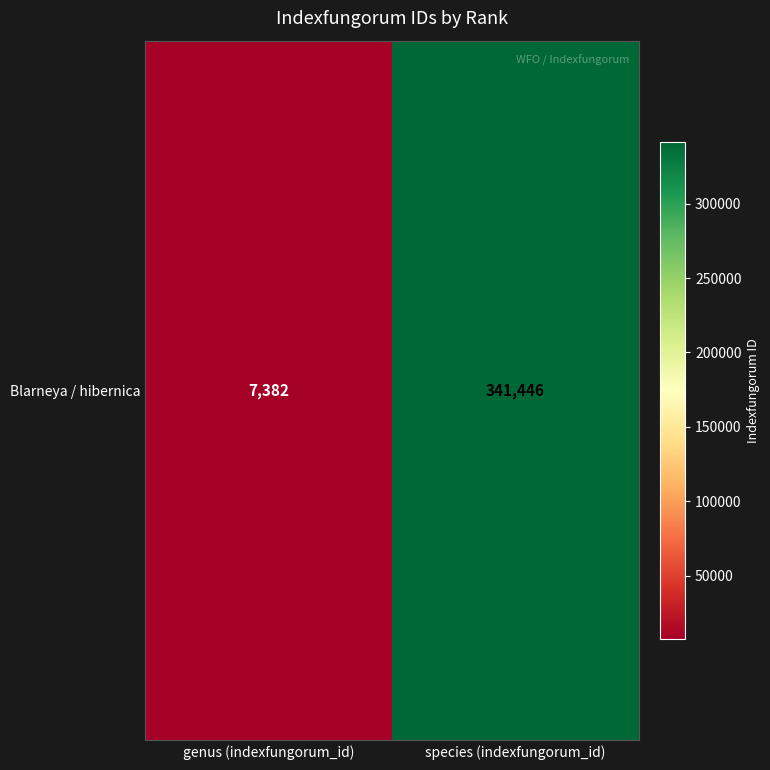

What is the difference between the values at species (indexfungorum_id) and genus (indexfungorum_id)?

334064